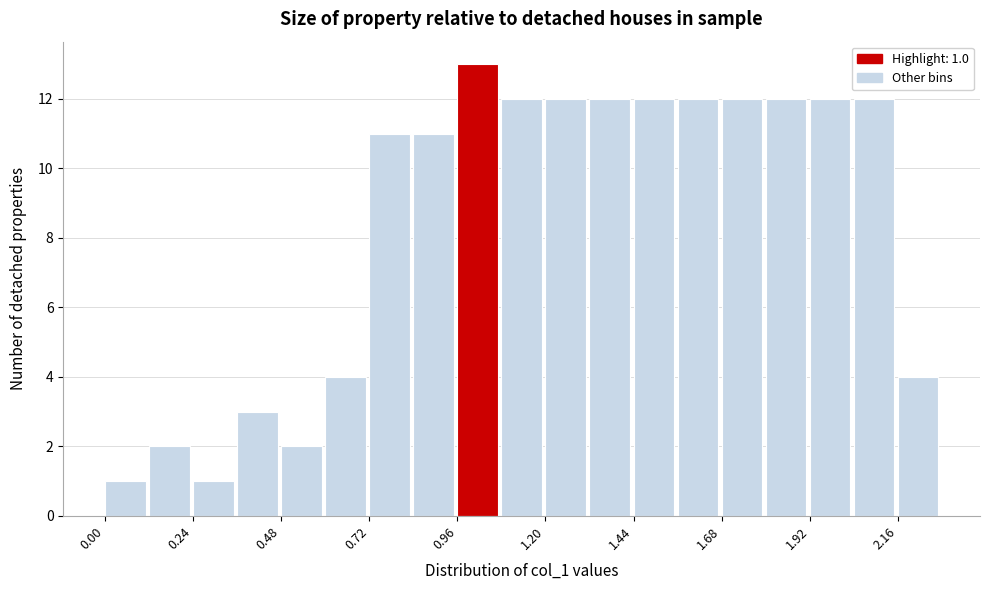

Read against the x-axis, roughly where is the centre of the tallest bar?

1.00